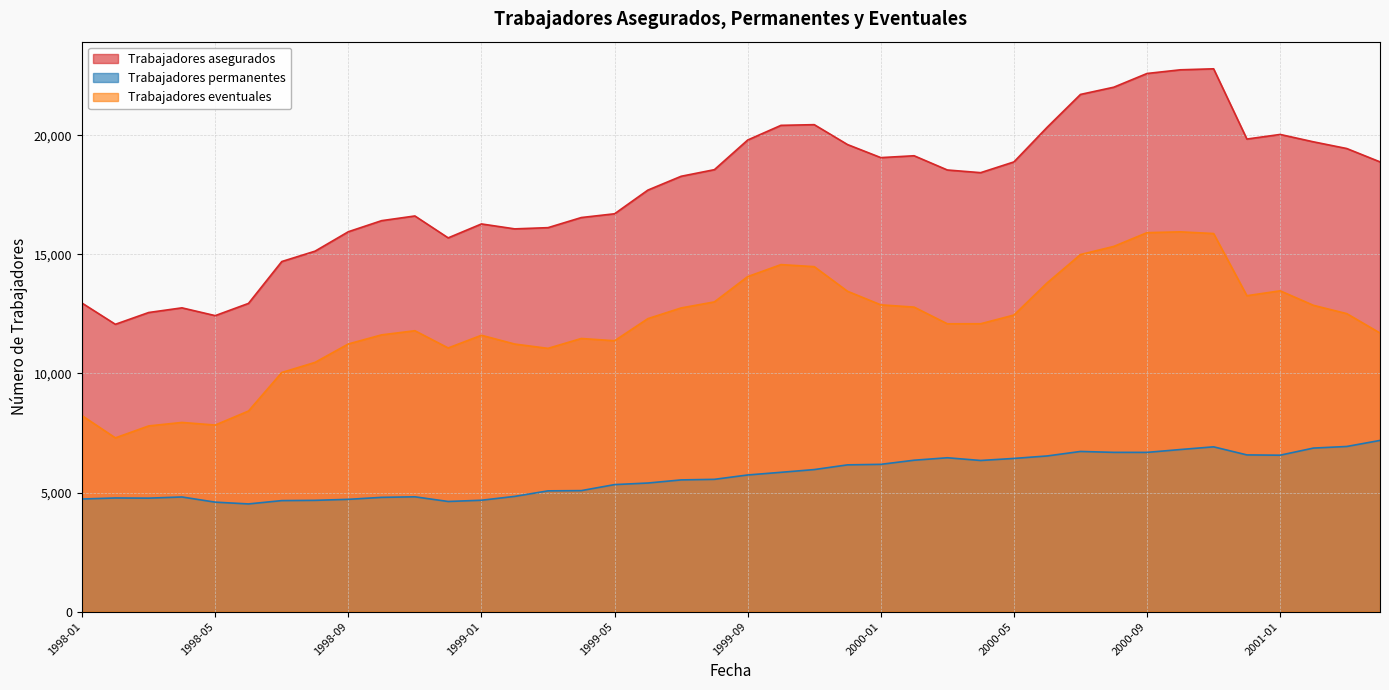

What is the label of the 40th point from the right?

1998-01